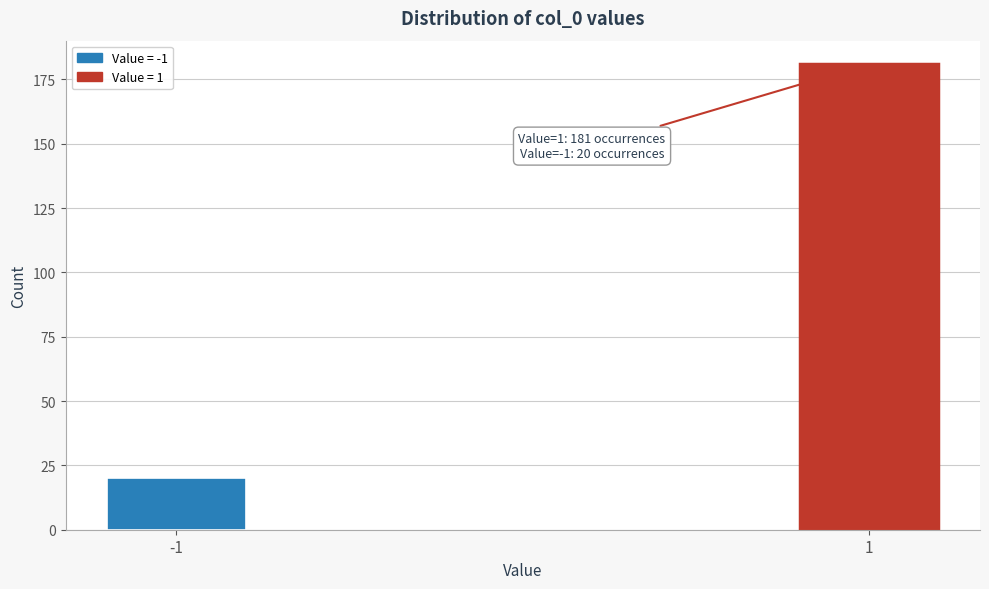

Reading right to left, transcribe all the data shown in this chart.

181	20